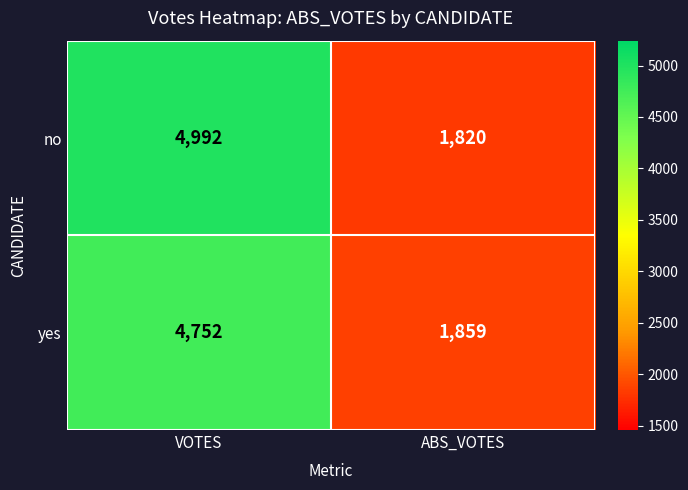

What is the average value of the yes series?

3306